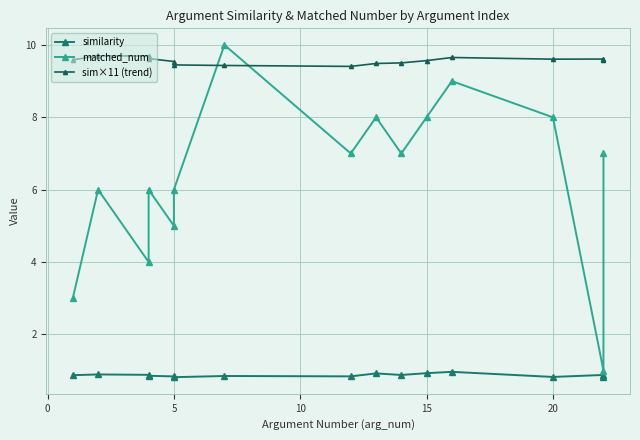

Rank the series by their average value, from lowest to highest.

similarity, matched_num, sim×11 (trend)